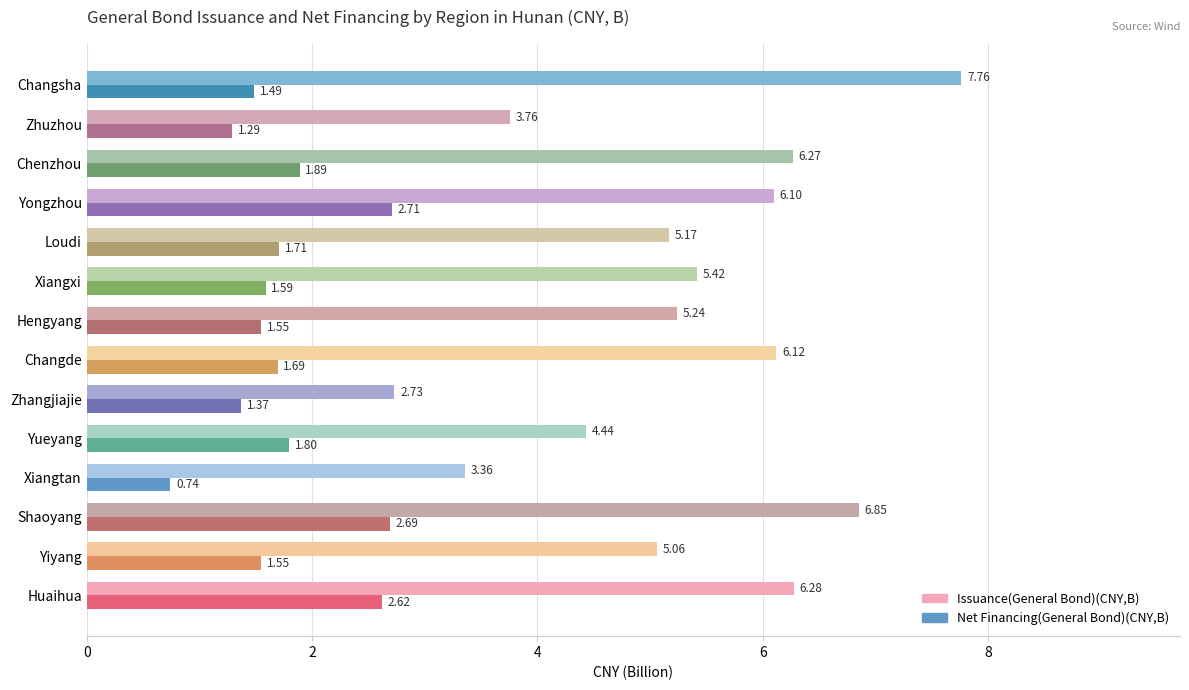

At which category is the sum across all series the highest?

Shaoyang